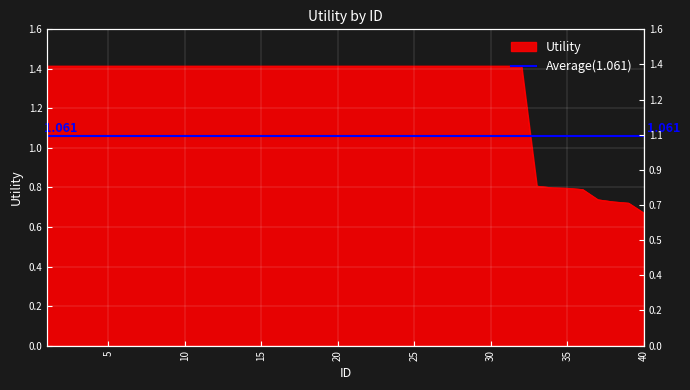

What is the approximate value at 29?

1.4